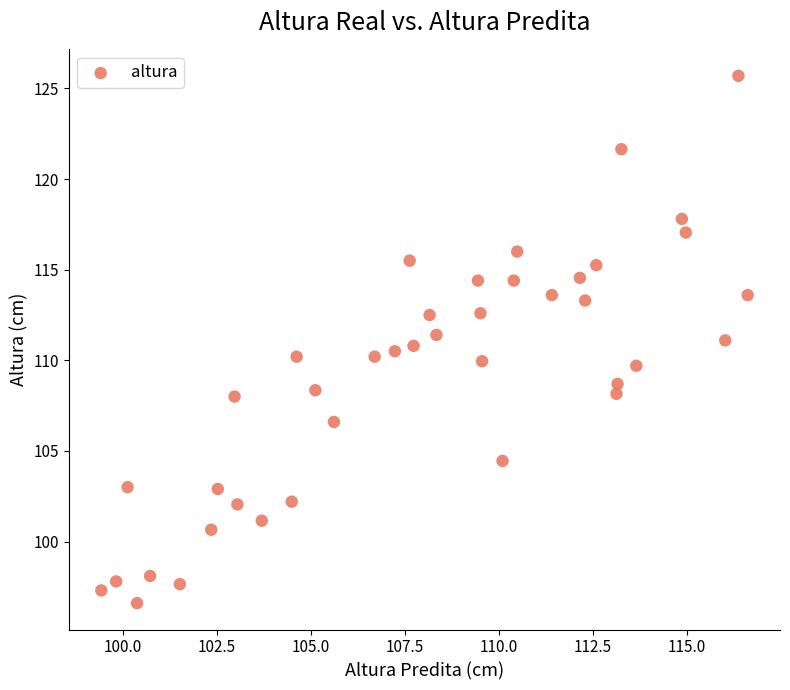

What is the range of Y values (max minus min)?

29.1